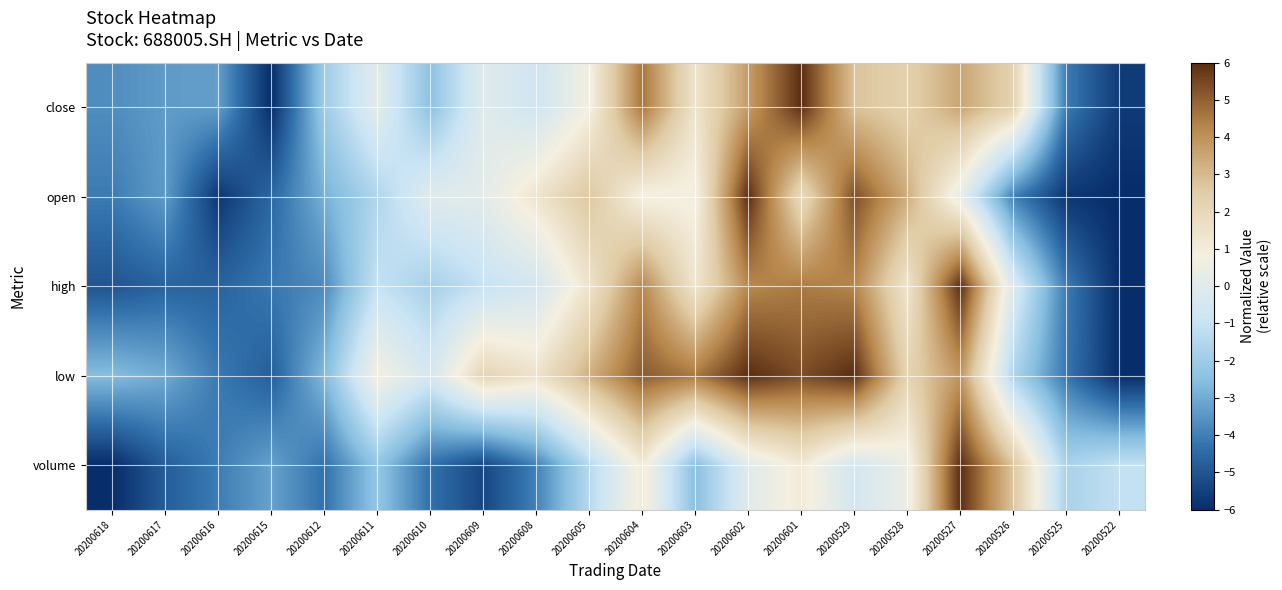

At how many categories does at least one series exceed 4?

6